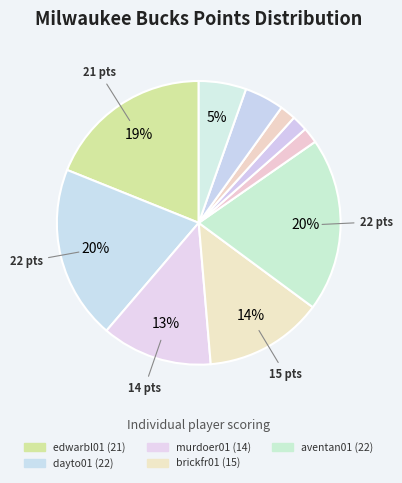

How many slices are in this pie chart?

10